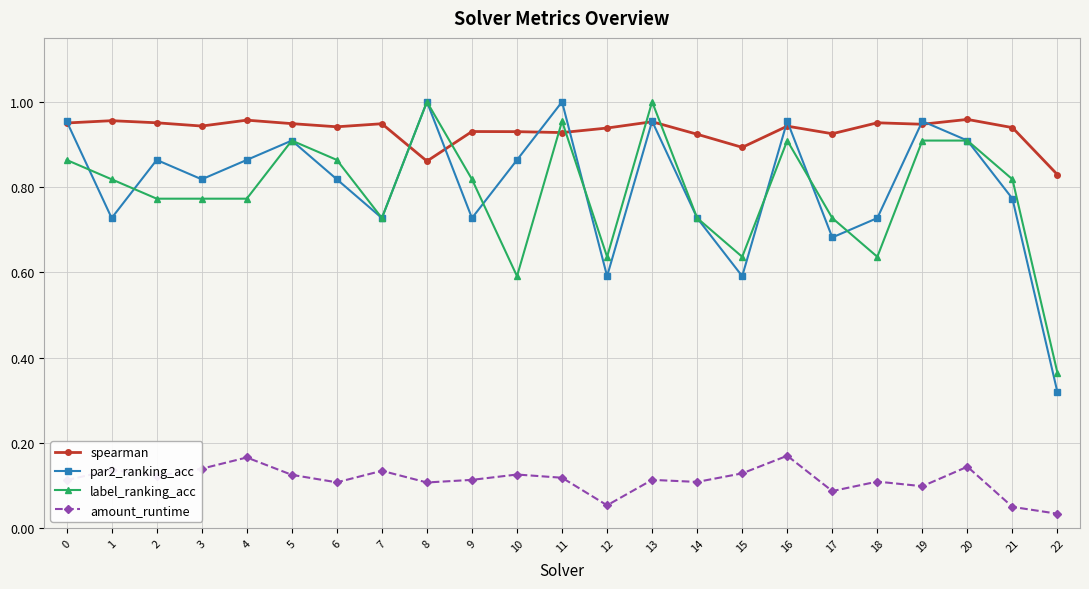

At how many categories does at least one series exceed 0?

23